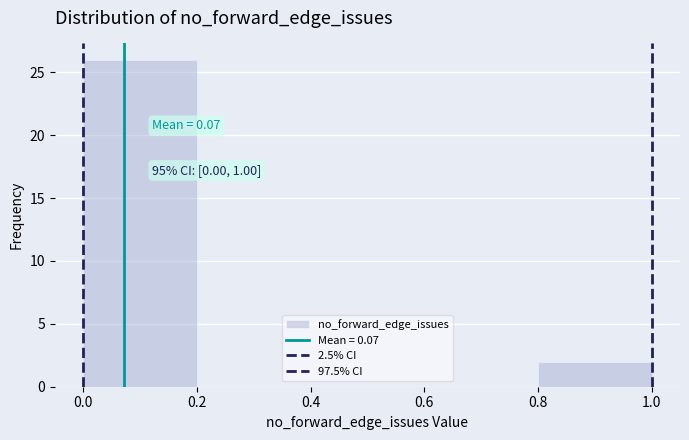

Which range on the x-axis has the tallest bar?

0.0 to 0.2